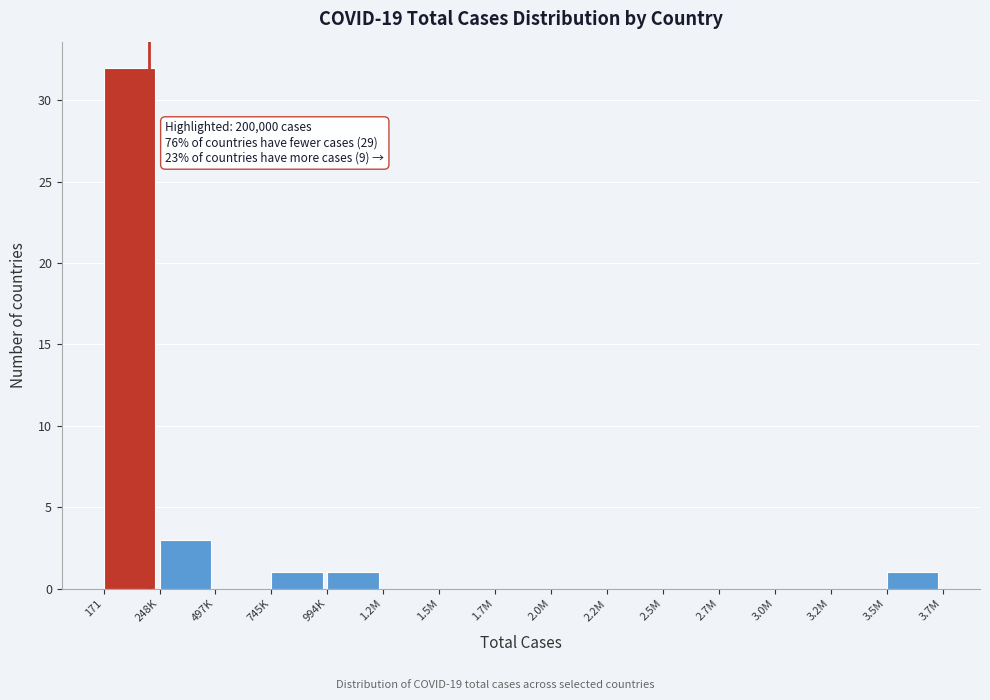

Reading right to left, extract all data points from this chart.

3.5M=1	3.2M=0	3.0M=0	2.7M=0	2.5M=0	2.2M=0	2.0M=0	1.7M=0	1.5M=0	1.2M=0	994K=1	745K=1	497K=0	248K=3	171=32